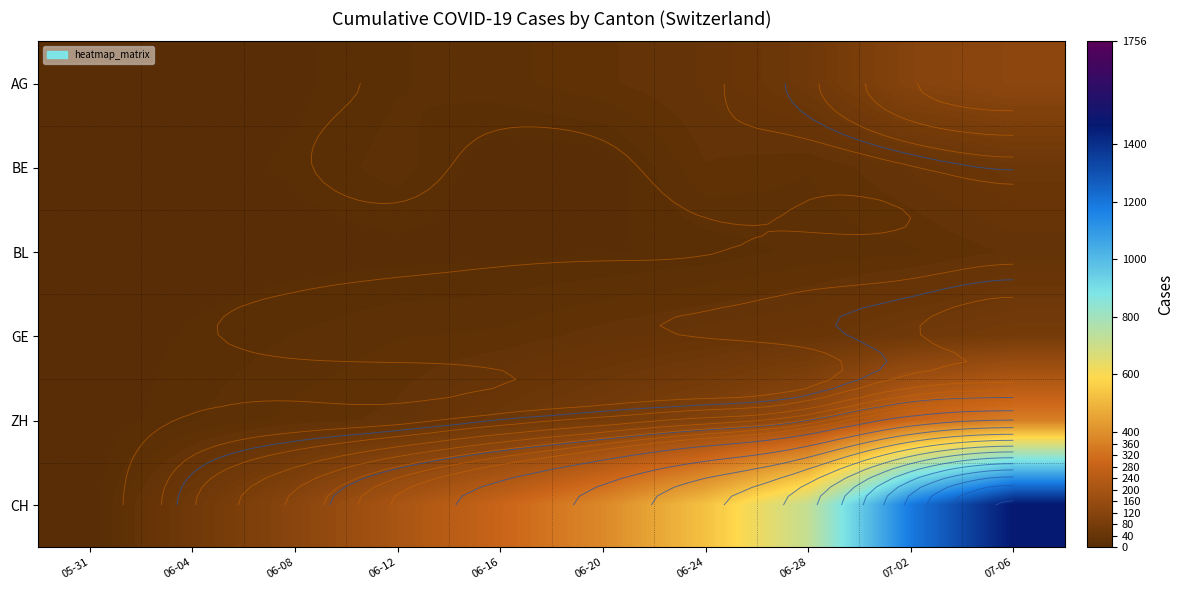

The value of ZH at 05-31 is 209. True or false?

False